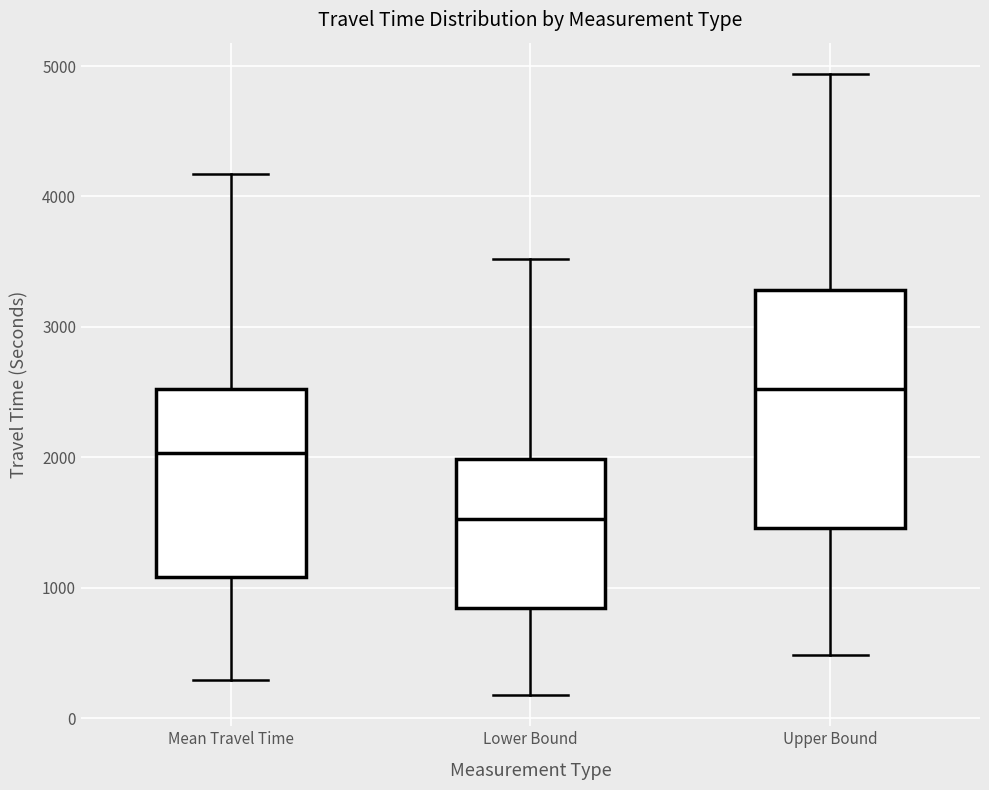

Where is the upper edge of the box for Mean Travel Time on the y-axis? The values are not printed on the chart, so give them approximately, as read against the axis.

2500